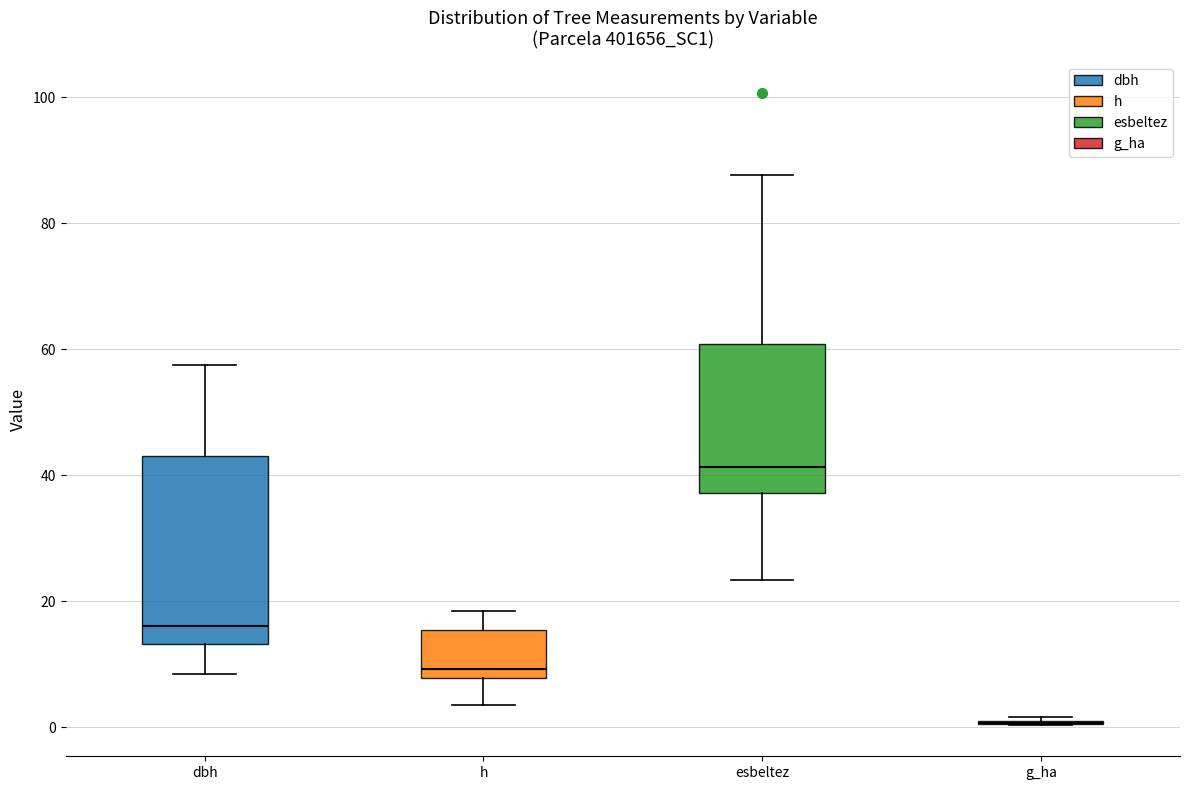

Comparing the boxes themselves (not the whiskers), which one is the tallest?

dbh